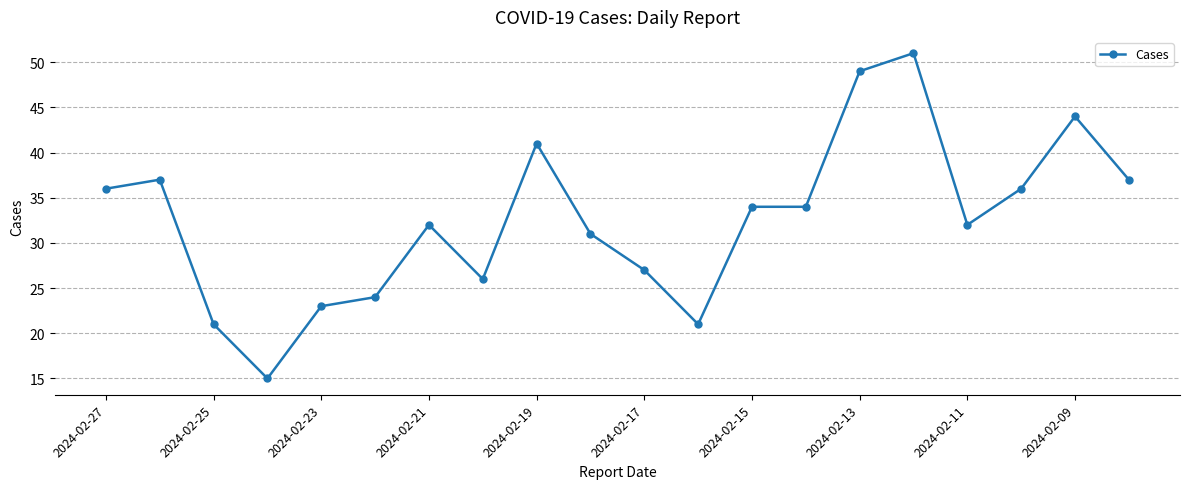

What is the minimum value shown in the chart?

15